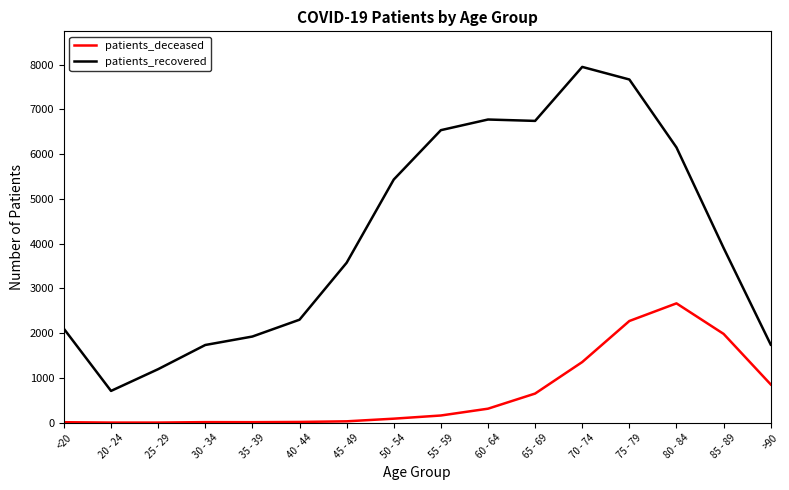

Is the value of patients_deceased at 35 - 39 greater than the value of patients_recovered at 30 - 34?

No